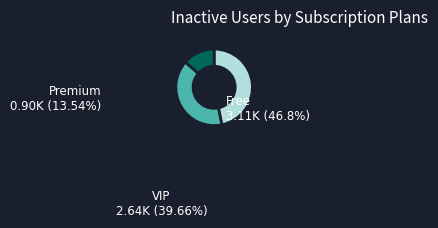

Is the sum of Premium and Free greater than half?

Yes